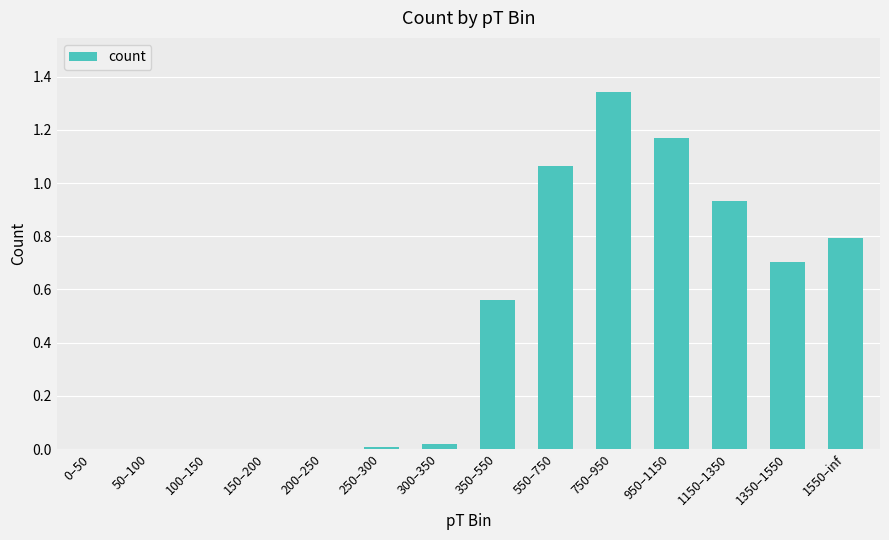

Are the bars horizontal?

No